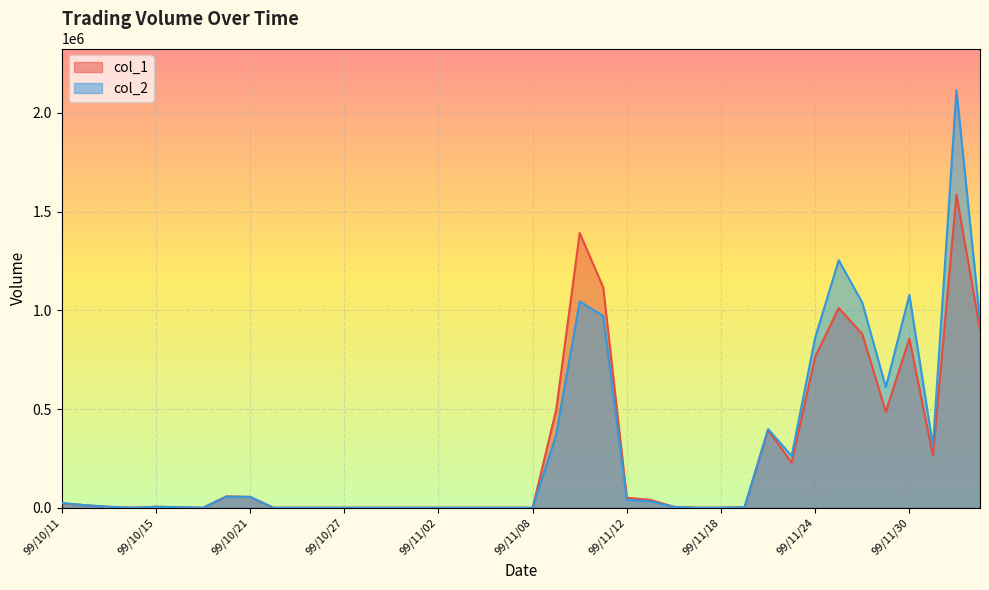

Is it true that col_2 equals 69791 at 99/11/12?

False